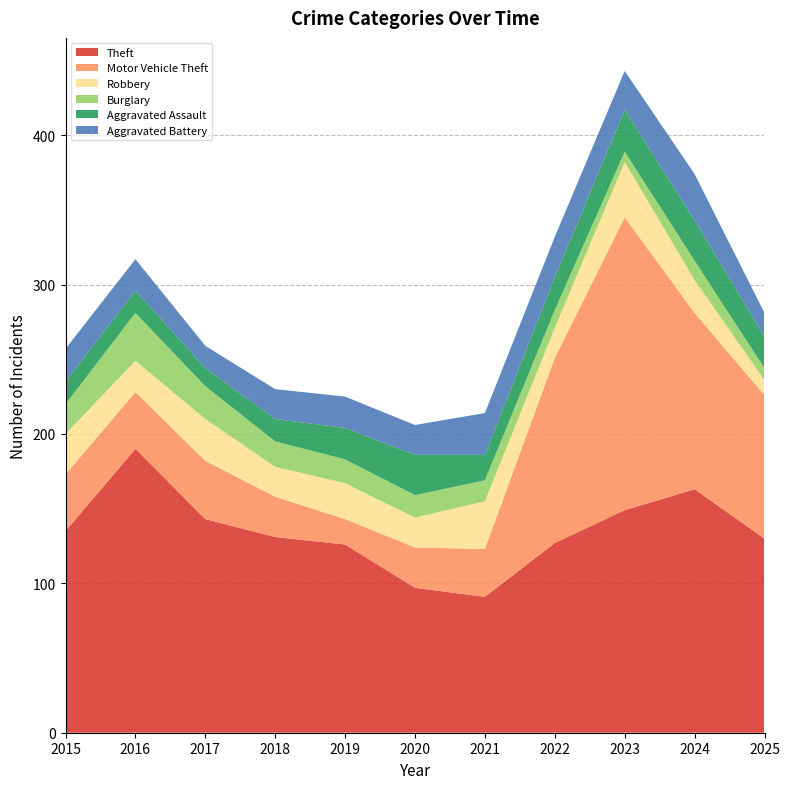

Reading right to left, list all the values displayed in this chart.

Theft: 130	163	149	127	91	97	126	131	143	190	135
Motor Vehicle Theft: 96	118	196	124	32	27	17	27	39	38	38
Robbery: 10	22	37	20	32	20	24	20	28	21	27
Burglary: 8	13	7	12	14	15	16	17	22	32	20
Aggravated Assault: 21	27	28	22	17	27	21	15	12	15	15
Aggravated Battery: 16	31	26	27	28	20	21	20	15	21	22